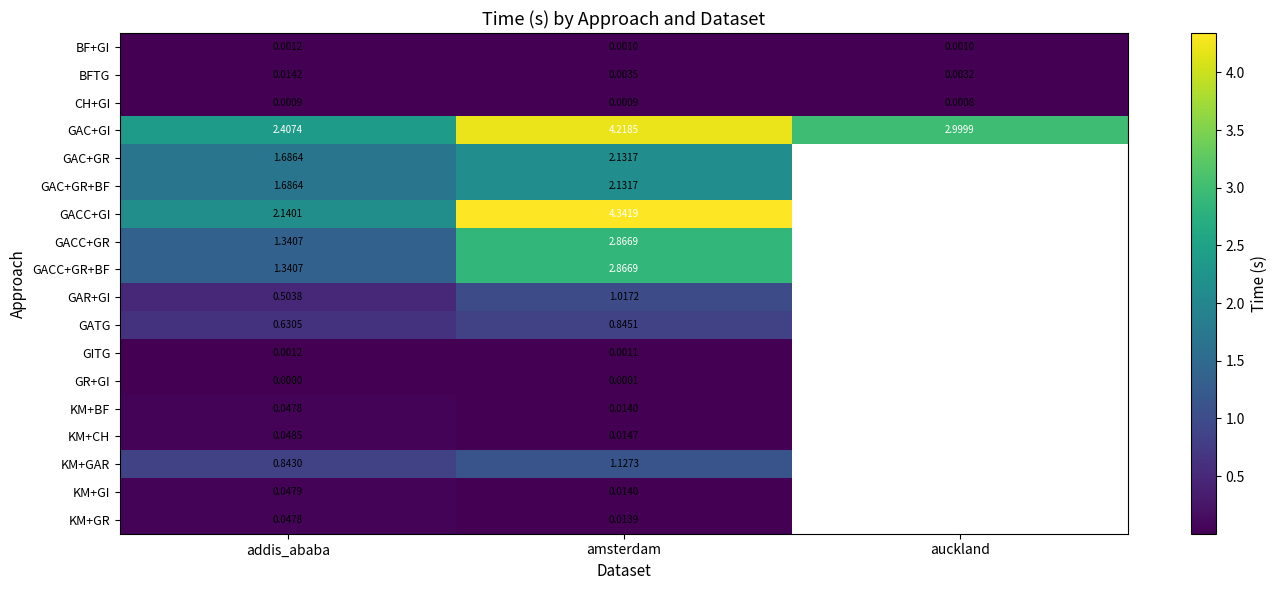

Is the value of CH+GI at addis_ababa greater than the value of KM+GR at addis_ababa?

No